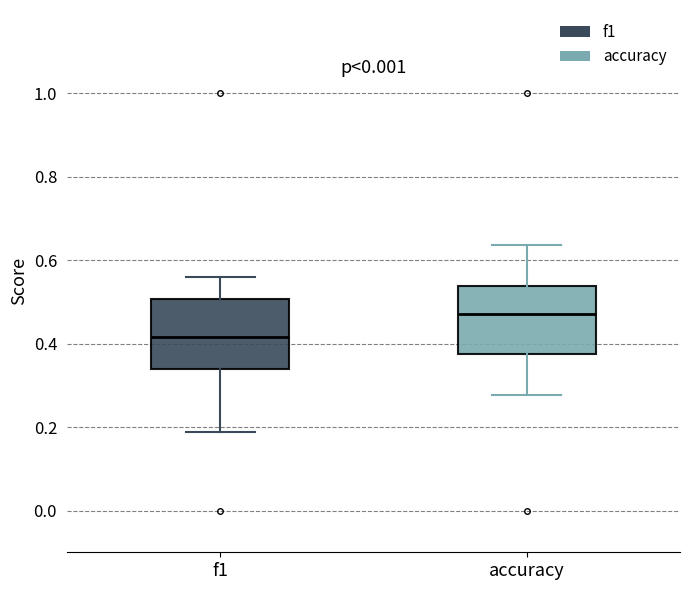

Which box has the lowest median line?

f1